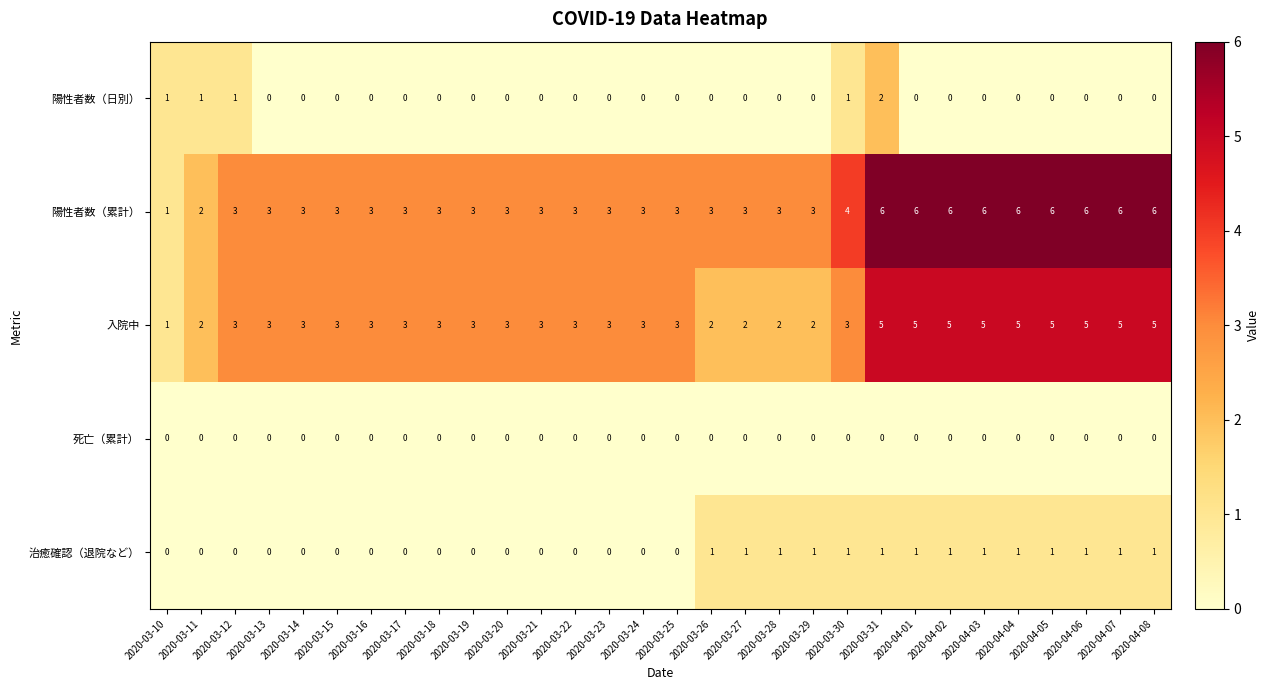

Which category has the lowest value in the 陽性者数（累計） series?

2020-03-10